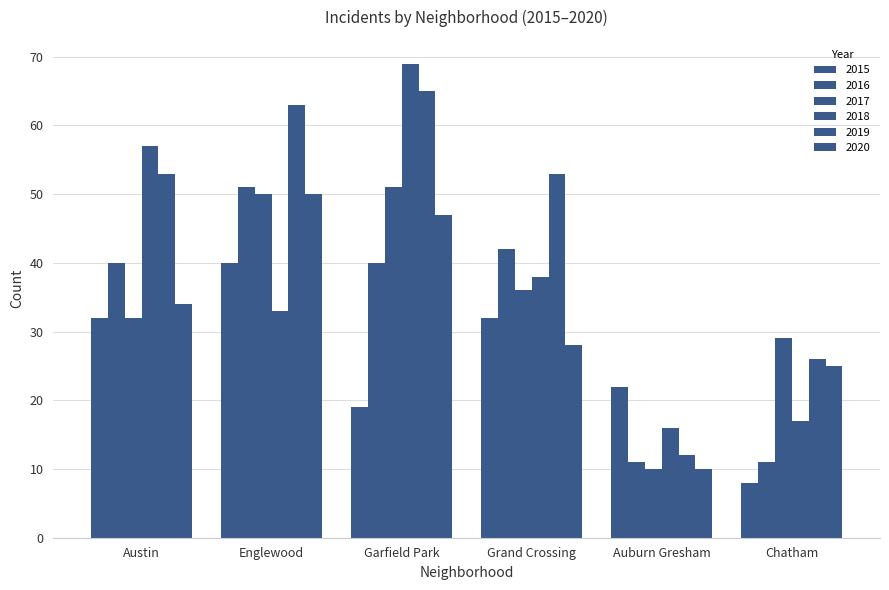

What is the label of the 1st bar from the right?

Chatham